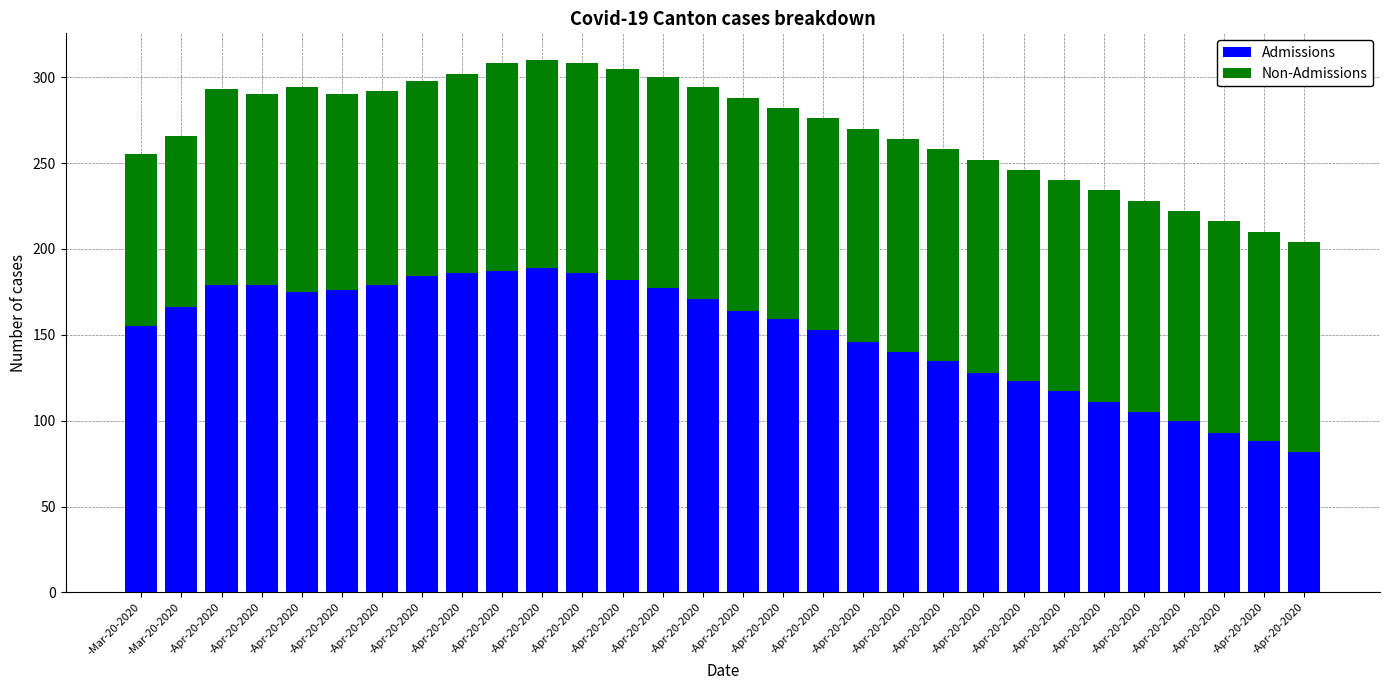

What value does the Admissions series have at -Apr-20-2020, to the nearest 5?

95